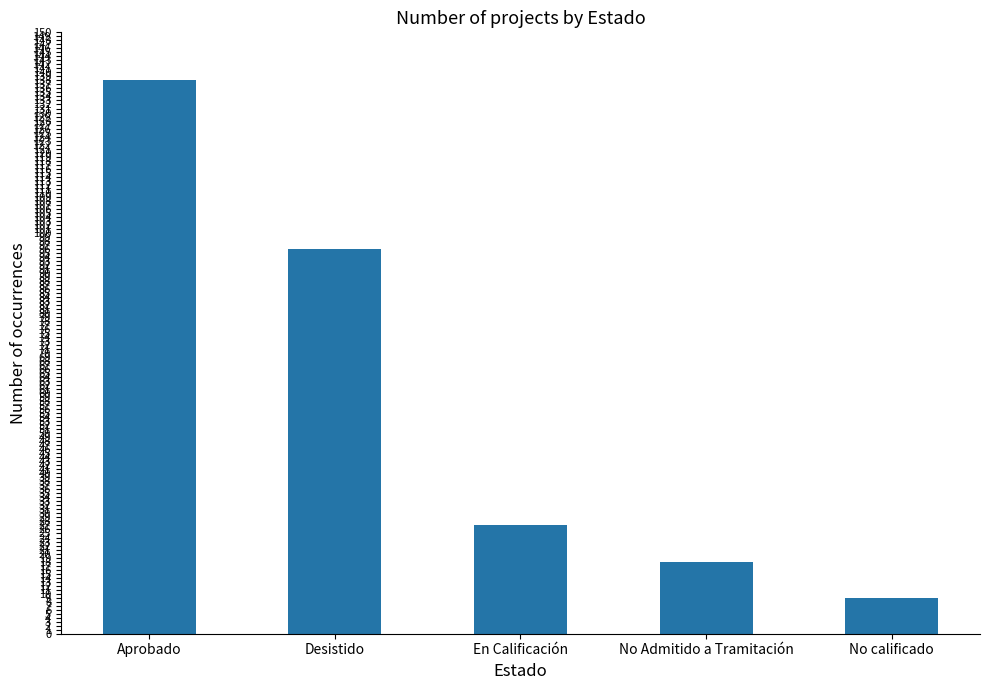

Reading left to right, extract all data points from this chart.

138	96	27	18	9